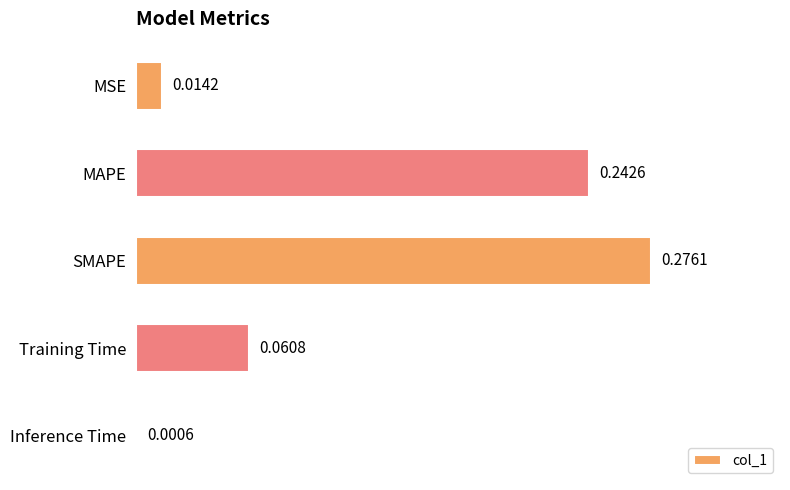

At which category does the chart reach its peak across all series?

SMAPE